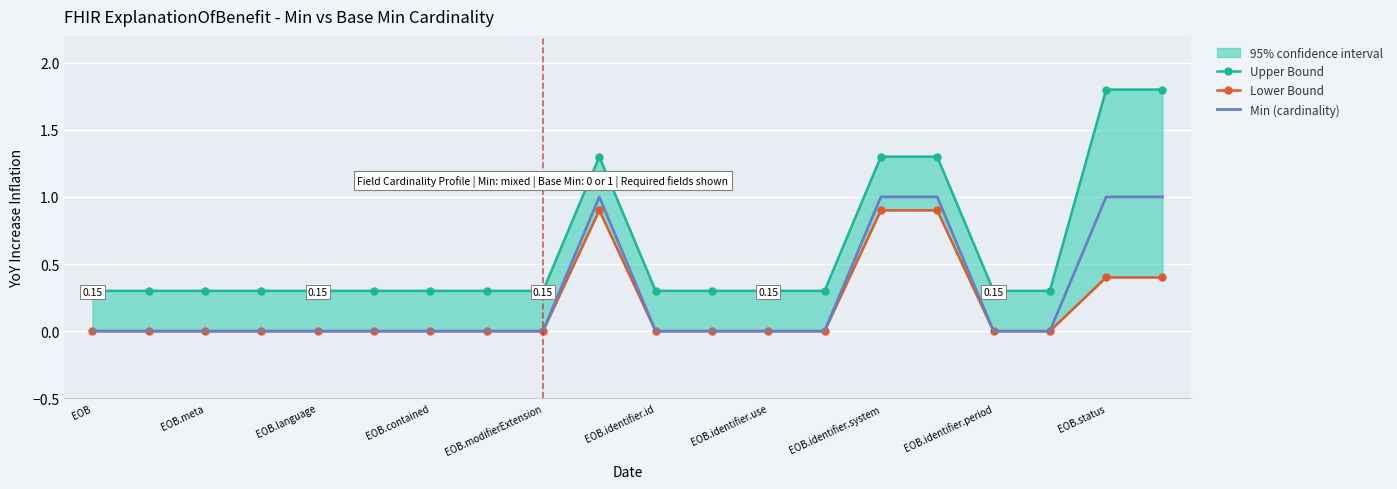

What is the minimum value for Upper Bound?

0.3